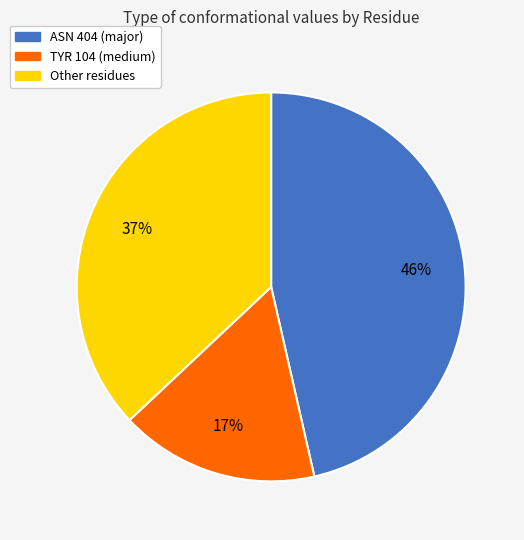

Is there any slice that represents more than half of the pie?

No